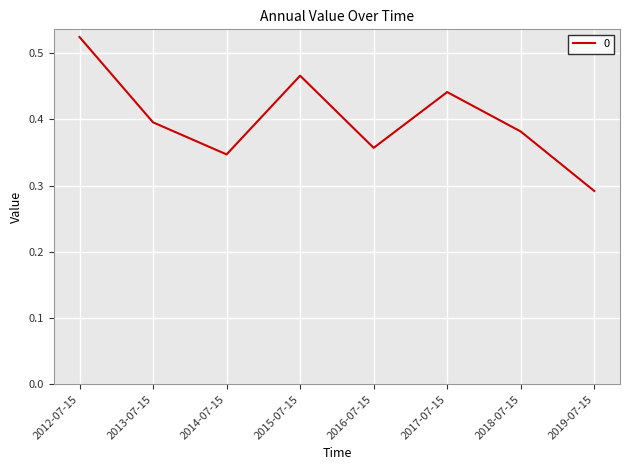

Which label corresponds to the largest value in the chart?

2012-07-15